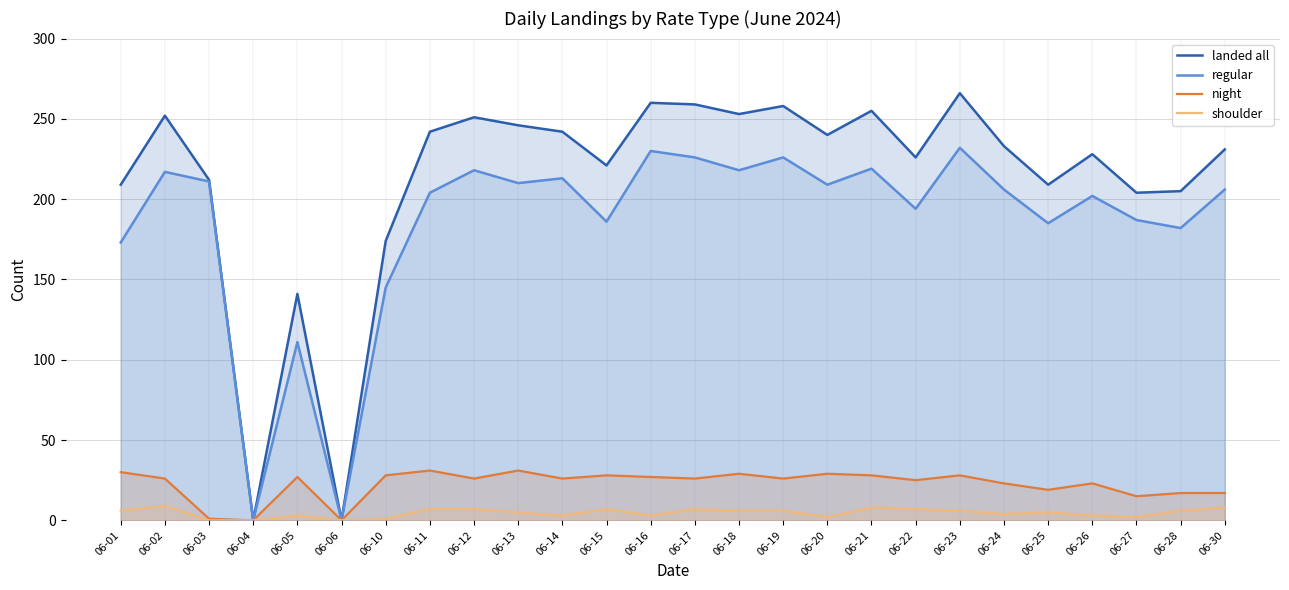

List the labels in order of landed all value, largest first.

06-23, 06-16, 06-17, 06-19, 06-21, 06-18, 06-02, 06-12, 06-13, 06-11, 06-14, 06-20, 06-24, 06-30, 06-26, 06-22, 06-15, 06-03, 06-01, 06-25, 06-28, 06-27, 06-10, 06-05, 06-04, 06-06